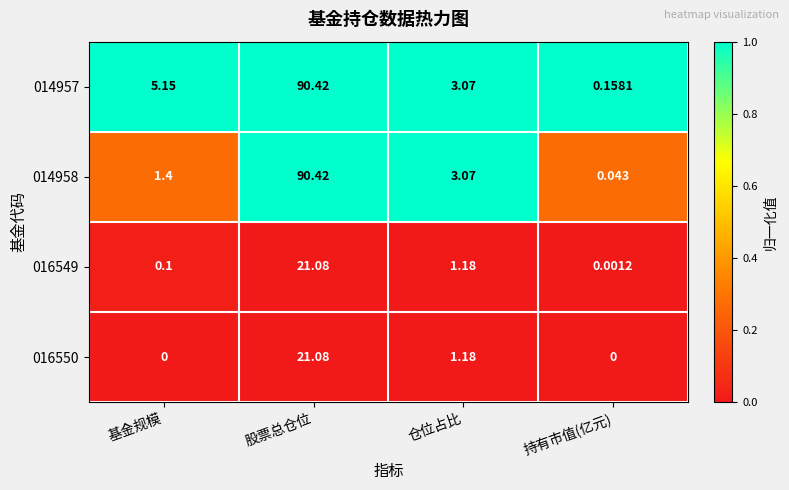

Is the value of 016550 at 基金规模 greater than the value of 014958 at 持有市值(亿元)?

No